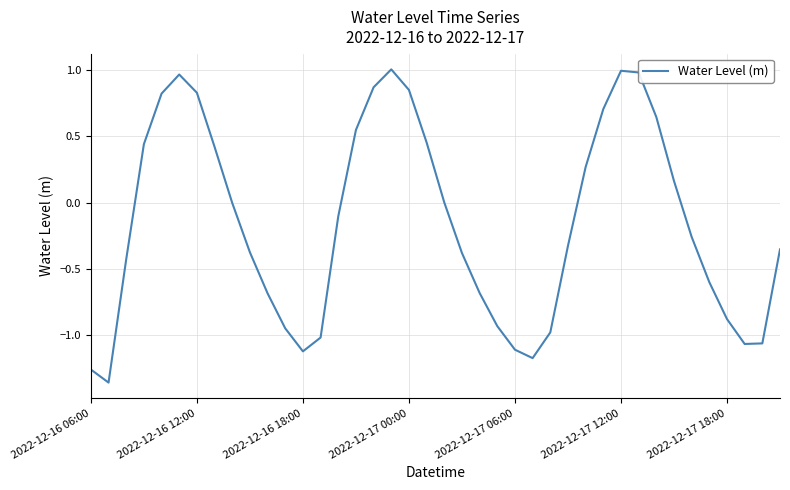

How many interior local peaks (higher than both neighbors) does the data have?

3